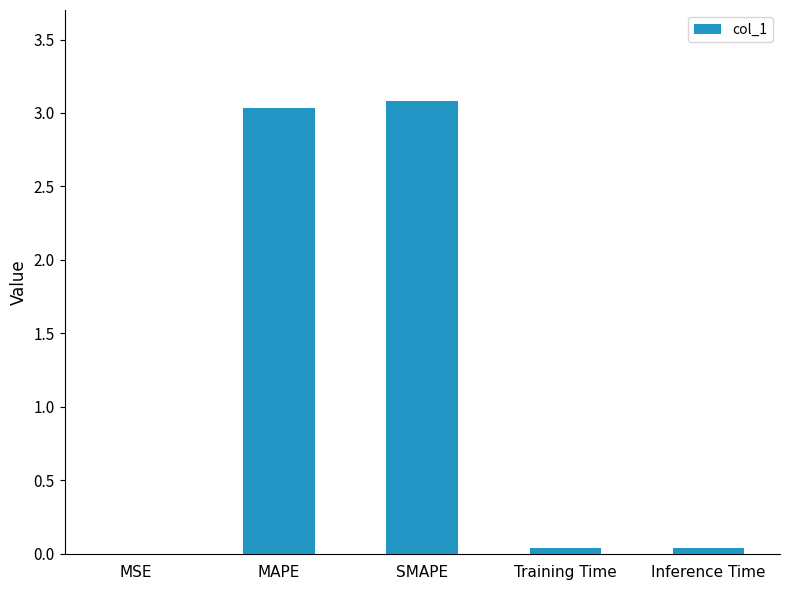

What is the greatest value displayed?

3.1